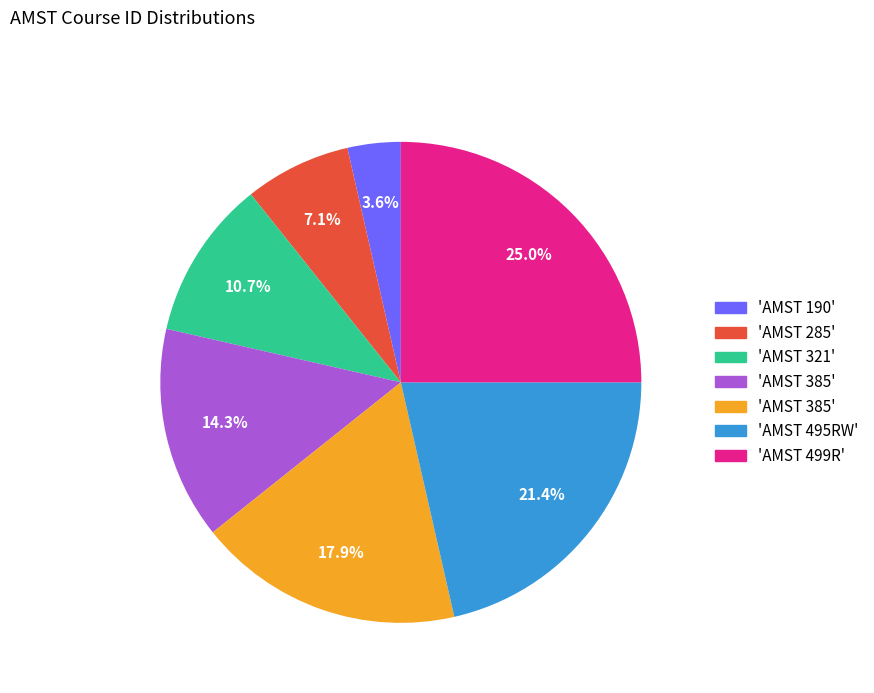

To the nearest percent, what is the average slice percentage?

14%